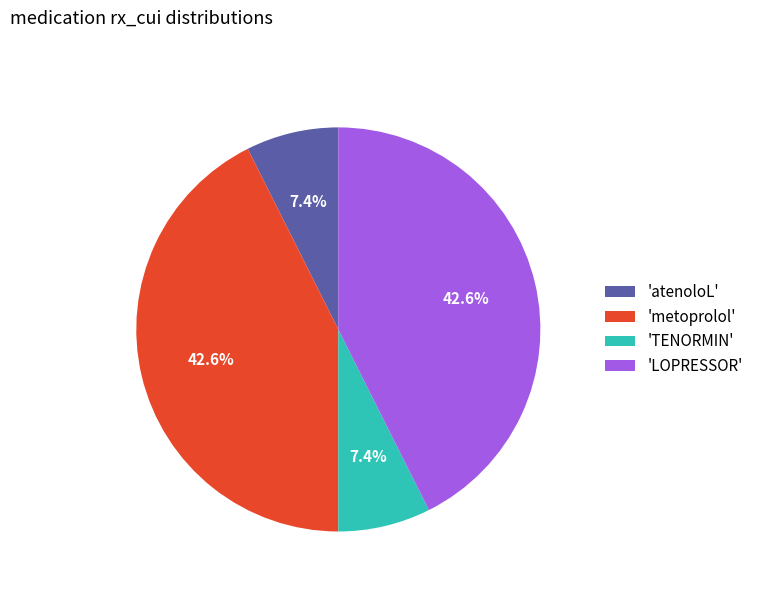

What portion of the pie excludes 'TENORMIN'?

92.6%